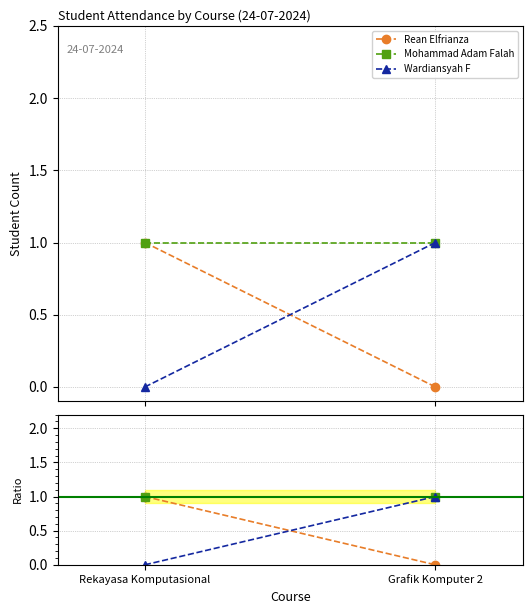

Does the chart have visible grid lines?

Yes